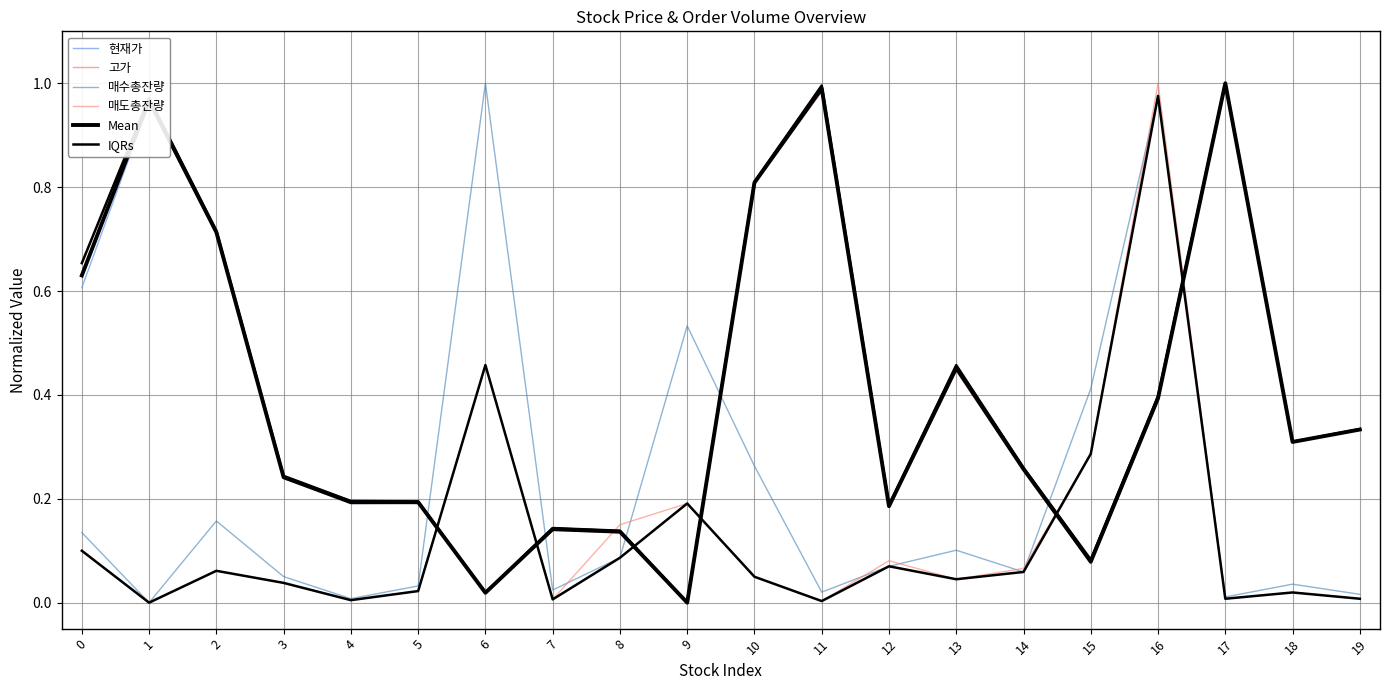

What is the highest value of the 매도총잔량 series?

1.0